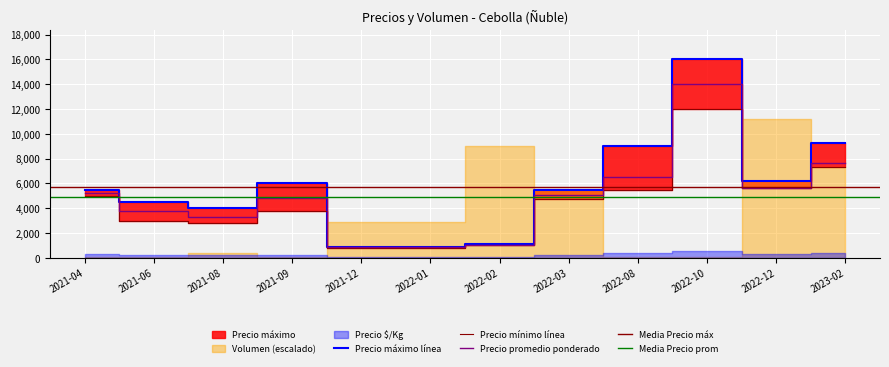

Which category has the highest value across all series?

2022-10